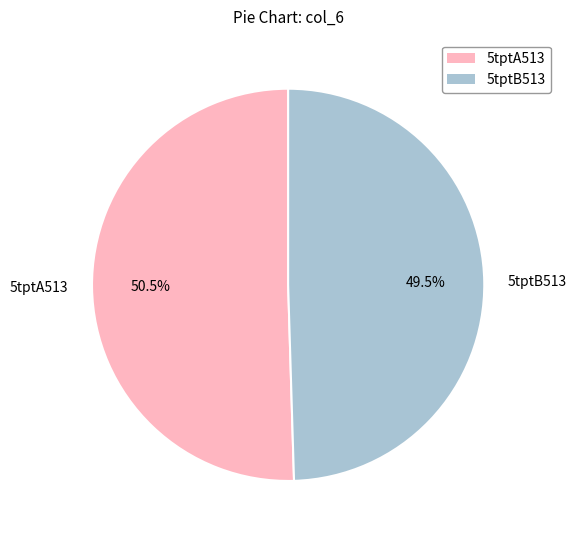

True or false: 5tptB513 accounts for 58% of the total.

False